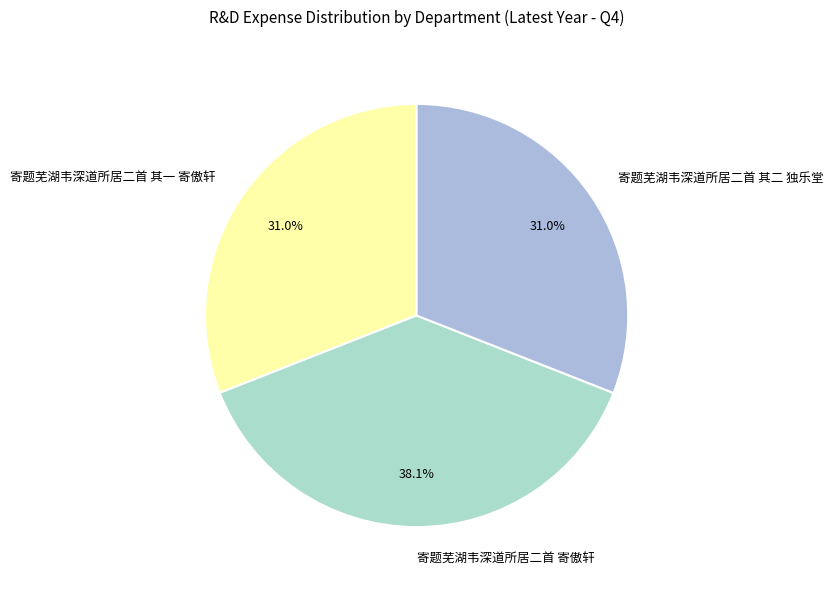

What is the largest slice in the pie chart?

寄题芜湖韦深道所居二首 寄傲轩